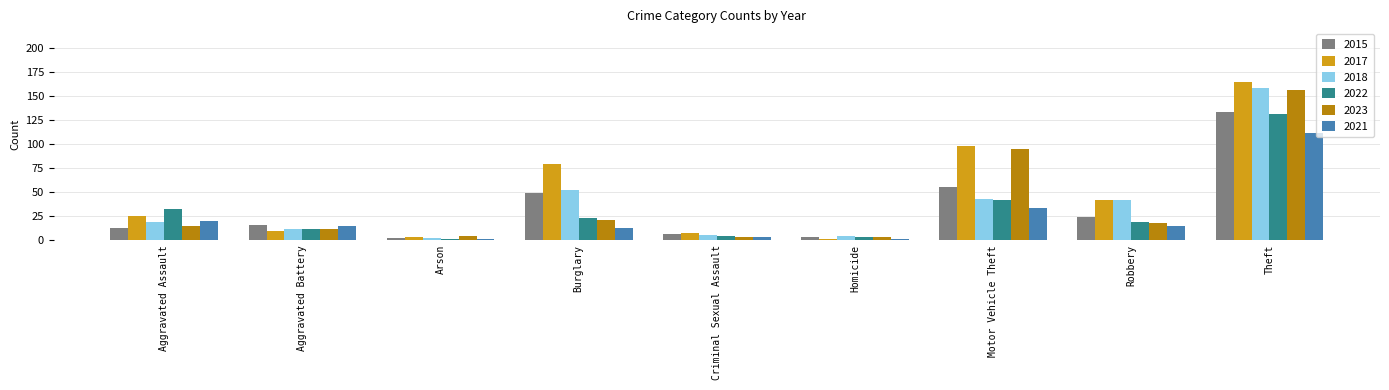

At how many categories does at least one series exceed 25?

5